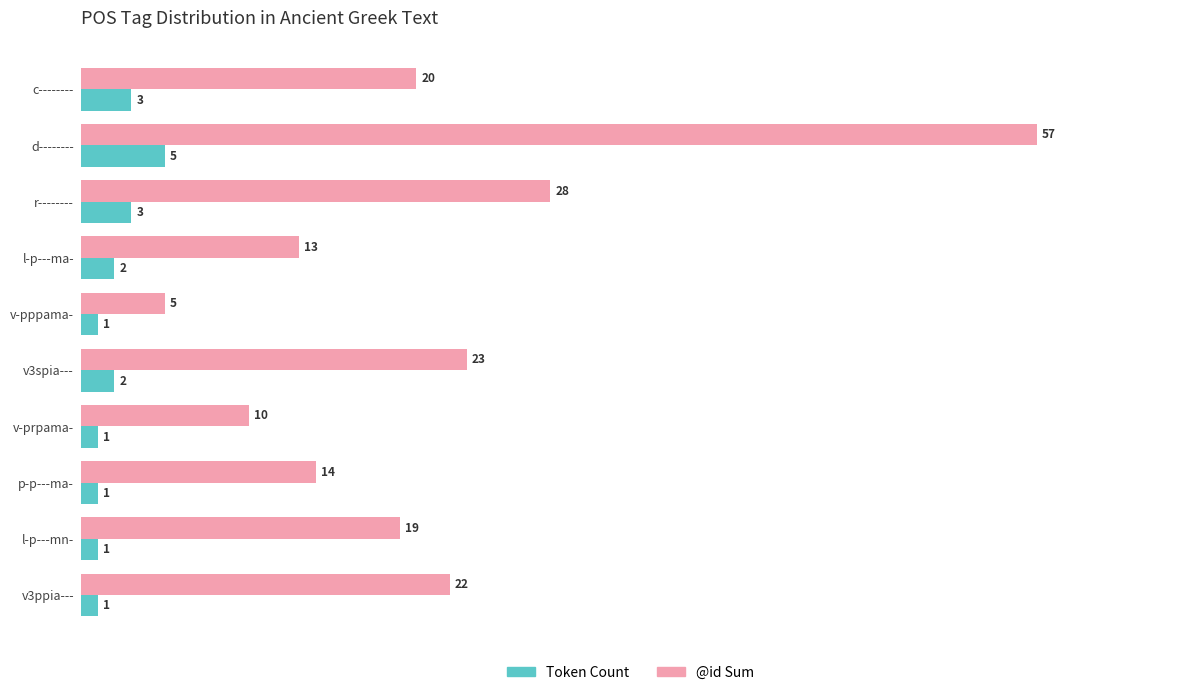

The @id Sum series shows 40 at v3spia---. True or false?

False